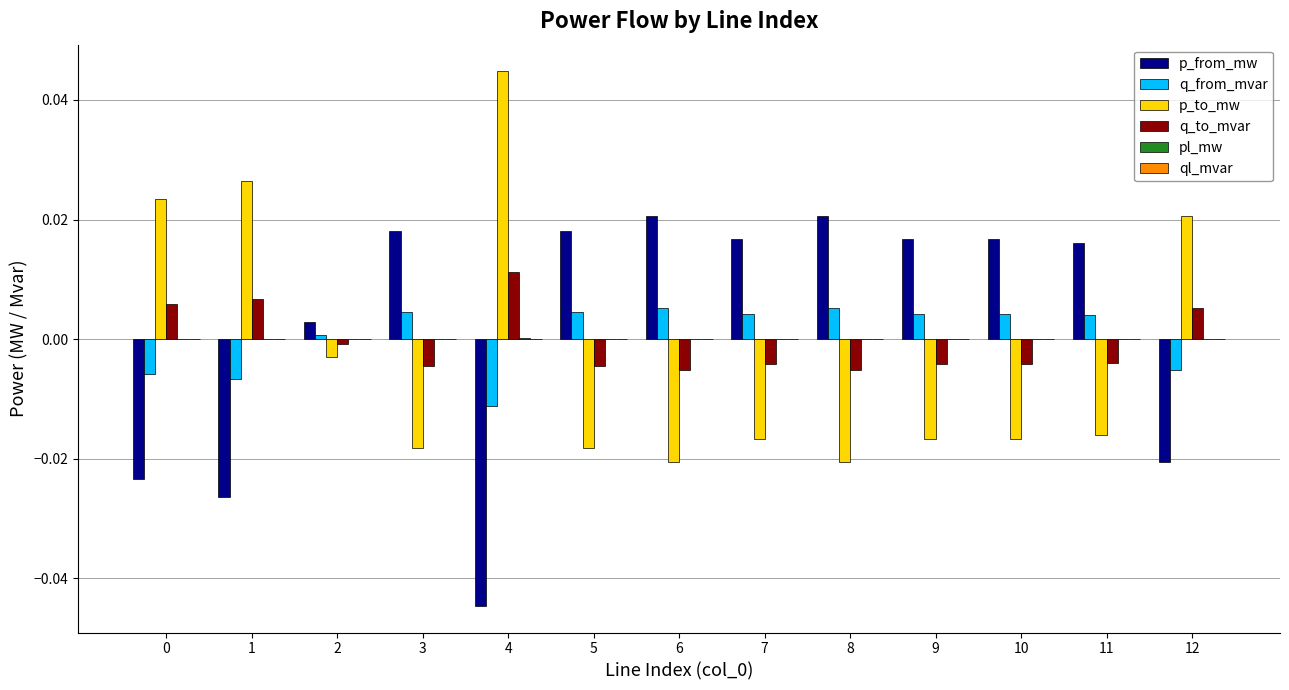

Count the number of data series in this chart.

6